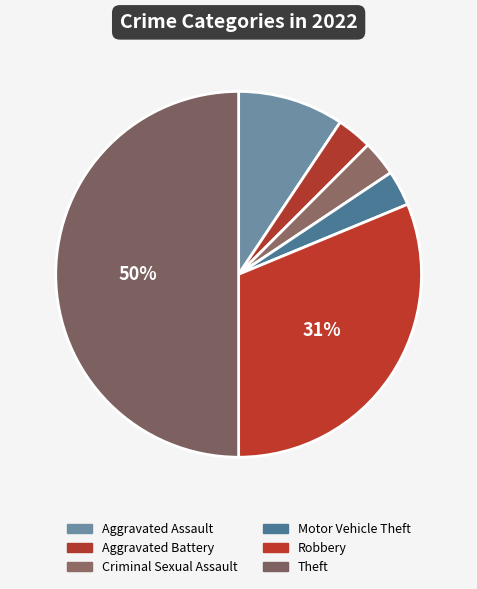

True or false: Robbery accounts for 19% of the total.

False